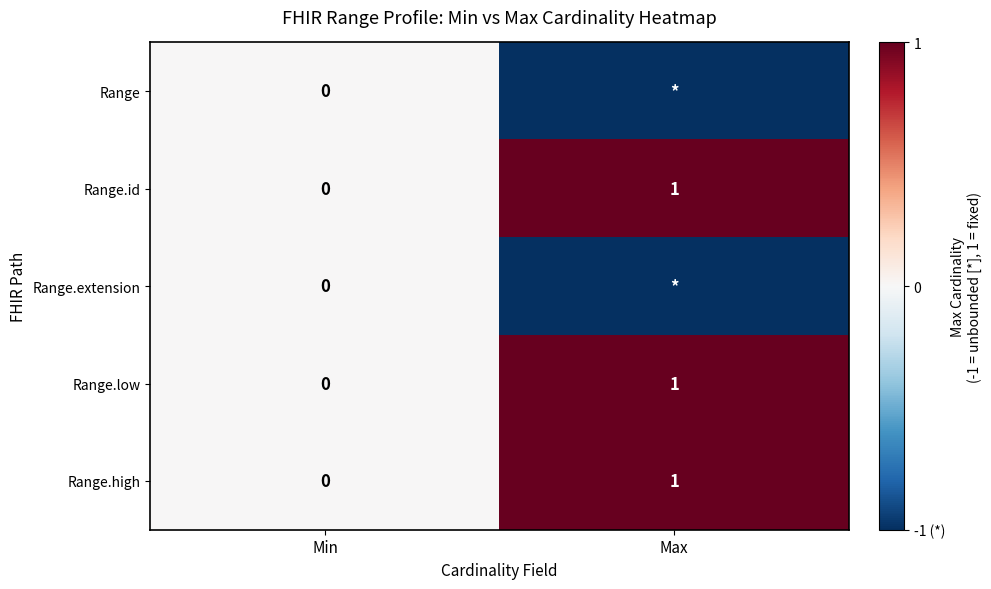

Which label corresponds to the smallest value in the chart?

Max